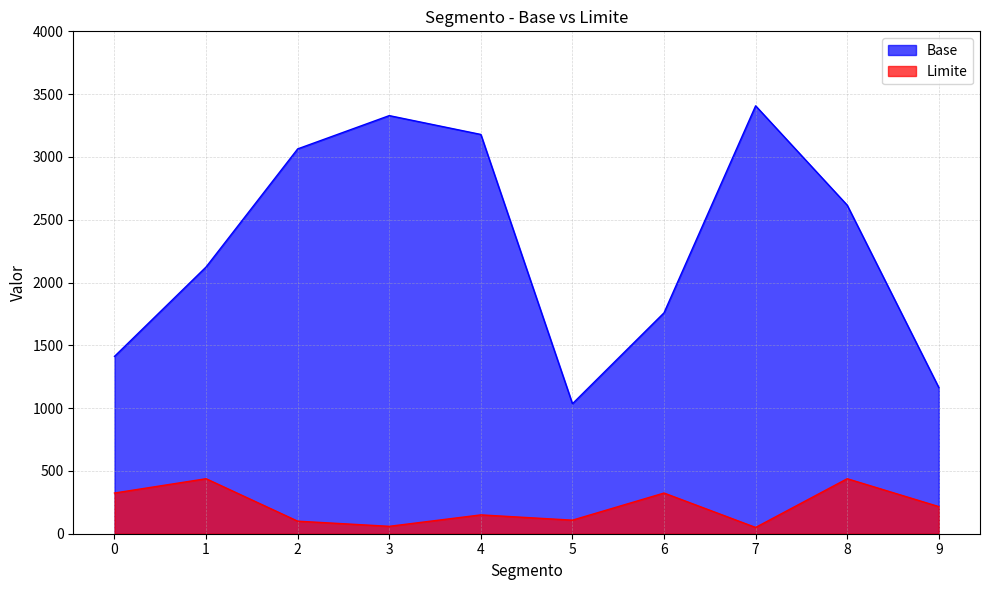

What is the sum of all Limite values?

2207